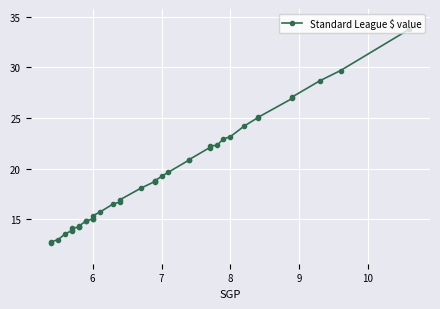

The chart shows a value of 14.0 at 10. True or false?

False